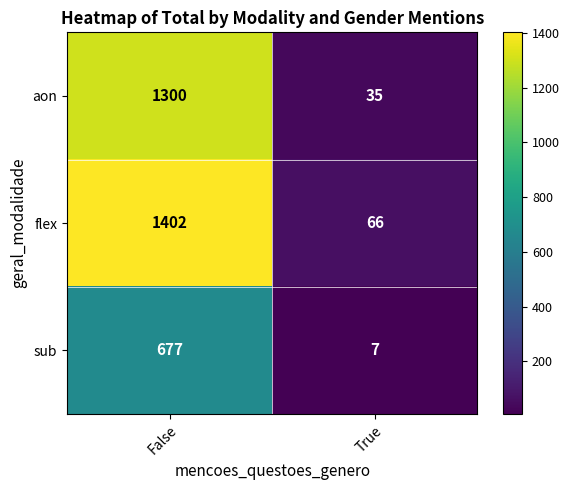

What is the difference between the aon values at True and False?

1265